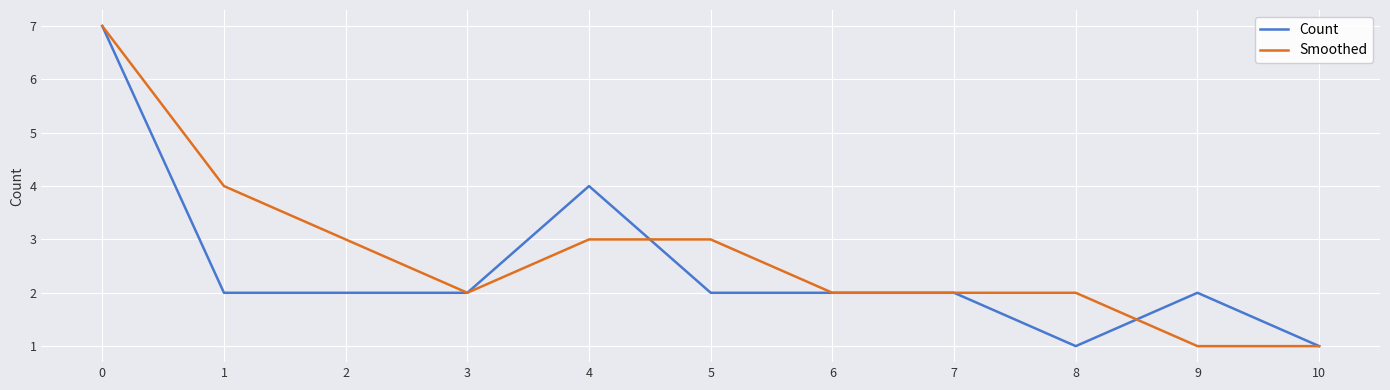

Which series has the largest total across all categories?

Smoothed